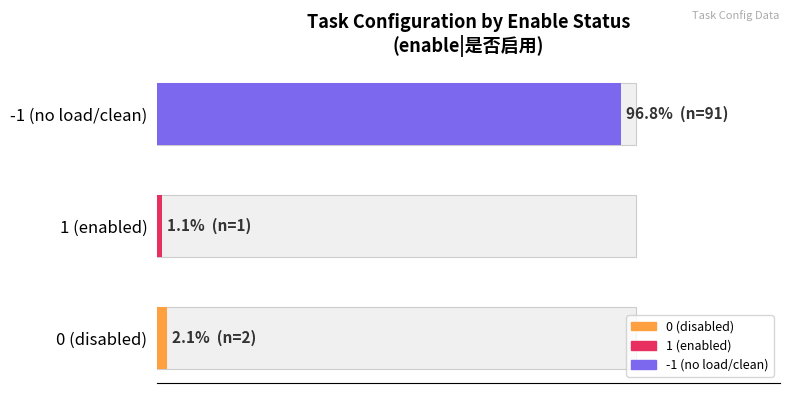

What is the average value?

33.3